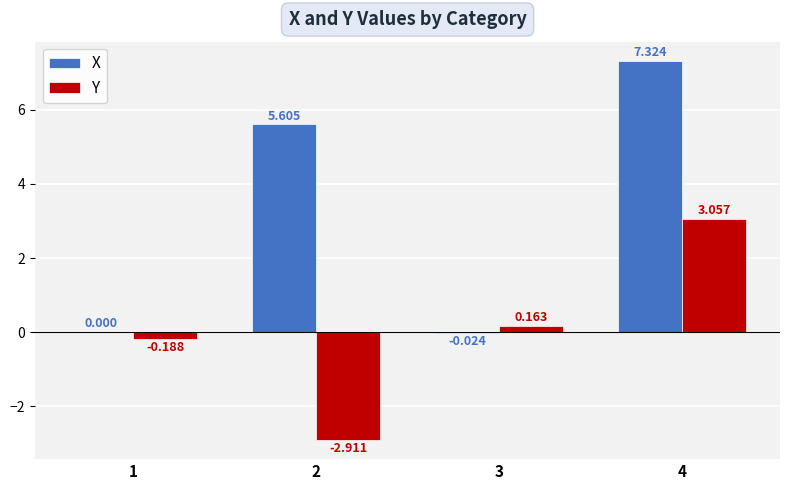

Which category has the highest value in the Y series?

4